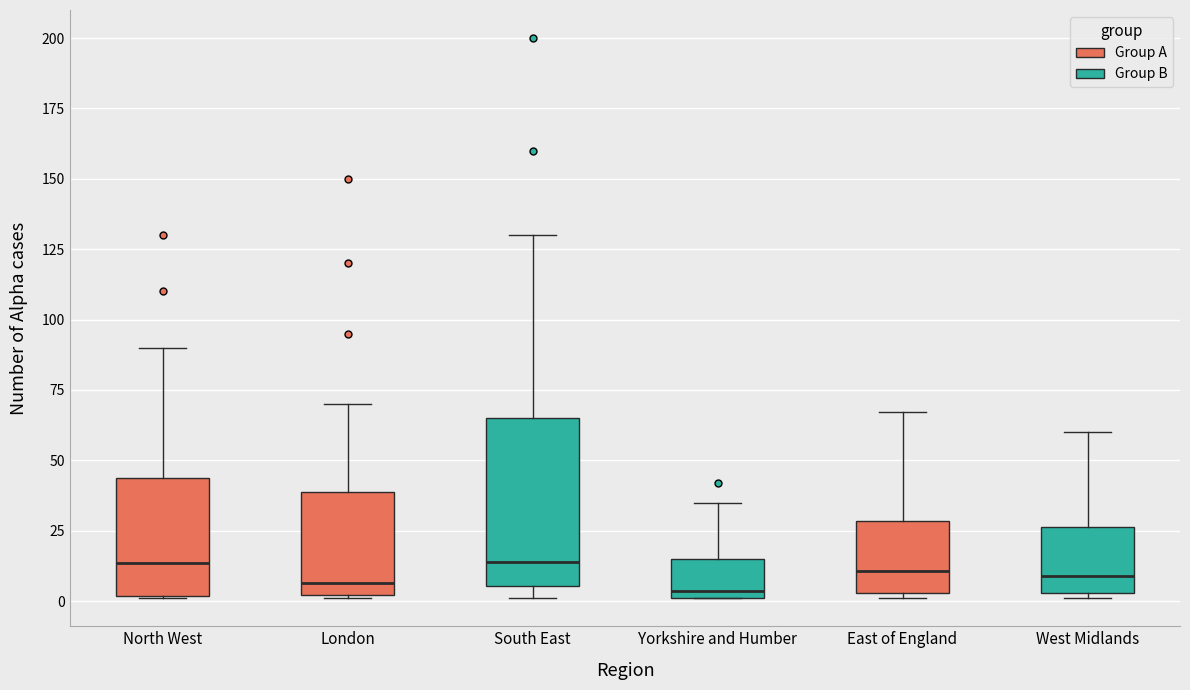

Where does the upper whisker of the box for South East end on the y-axis? The values are not printed on the chart, so give them approximately, as read against the axis.

130